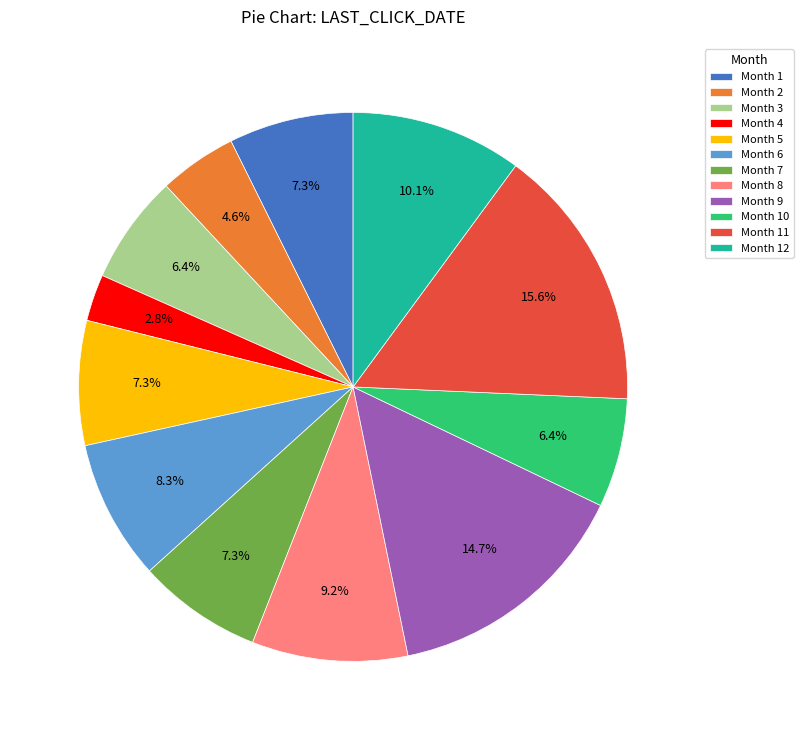

To the nearest percent, what is the difference between the largest and smallest slice percentages?

13%